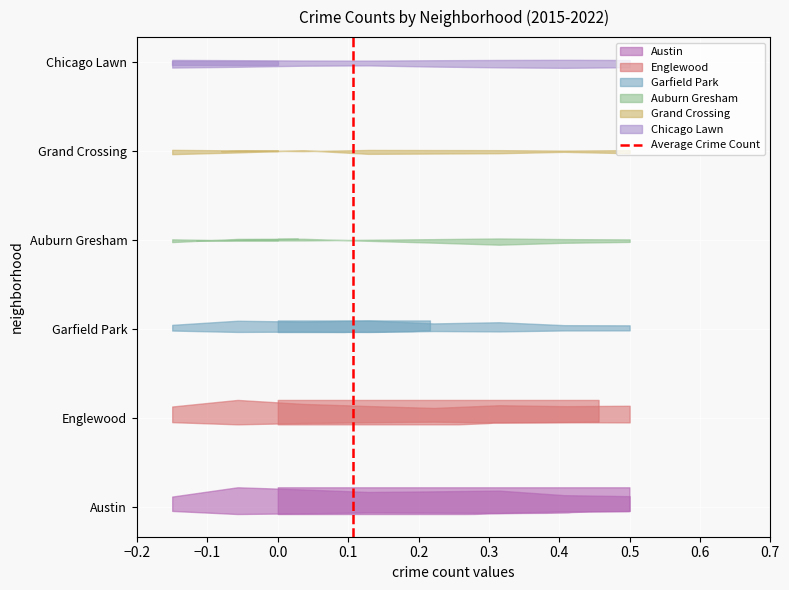

Between −0.2 and −0.1, which is larger?

−0.1